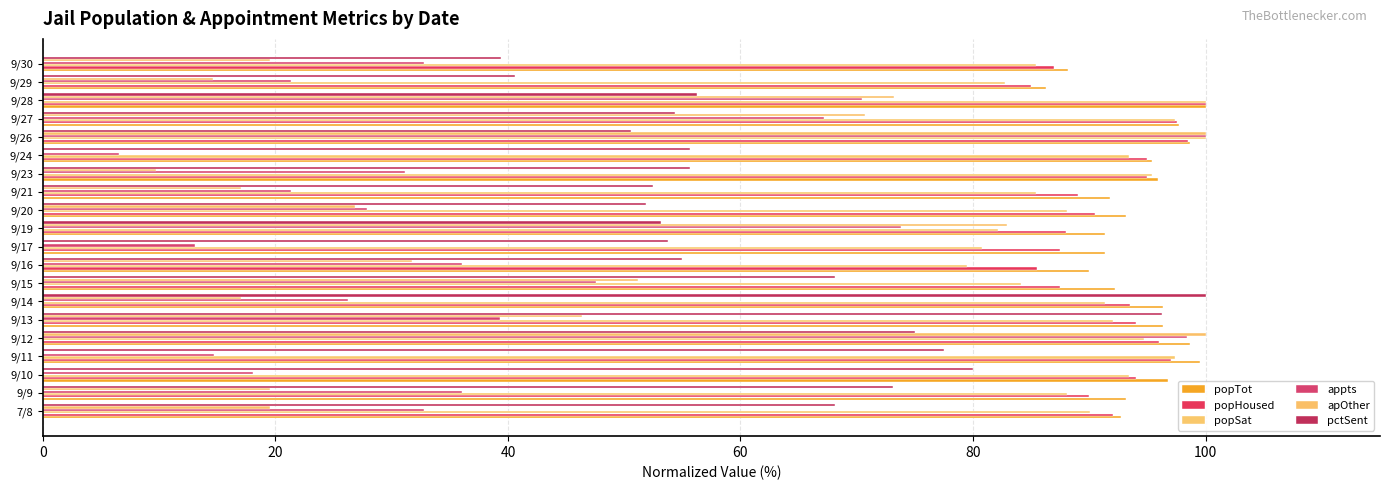

What is the minimum value for appts?

6.6